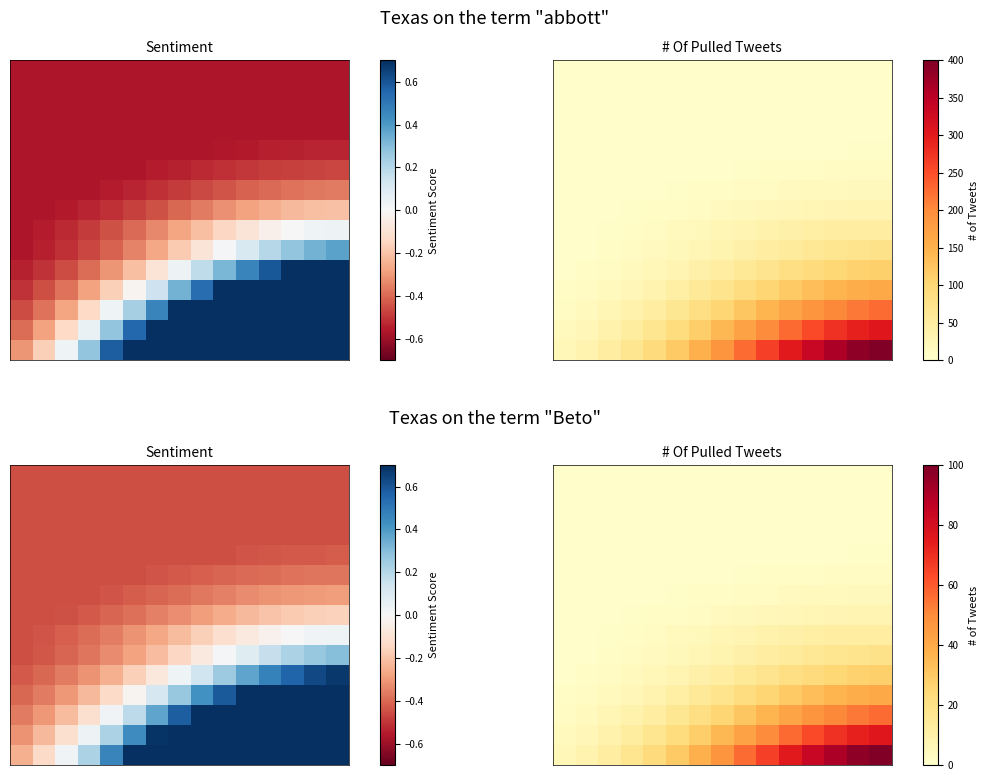

What is the total value across all series at 13?

338.6